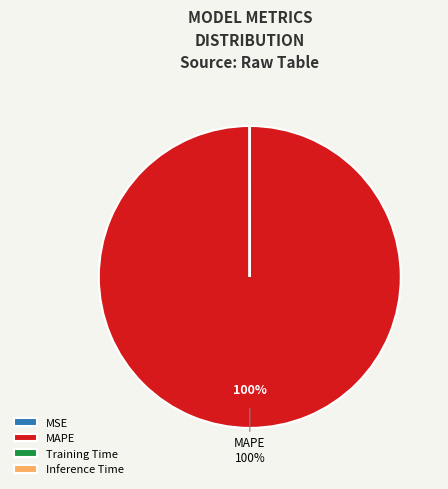

What is the largest slice in the pie chart?

MAPE